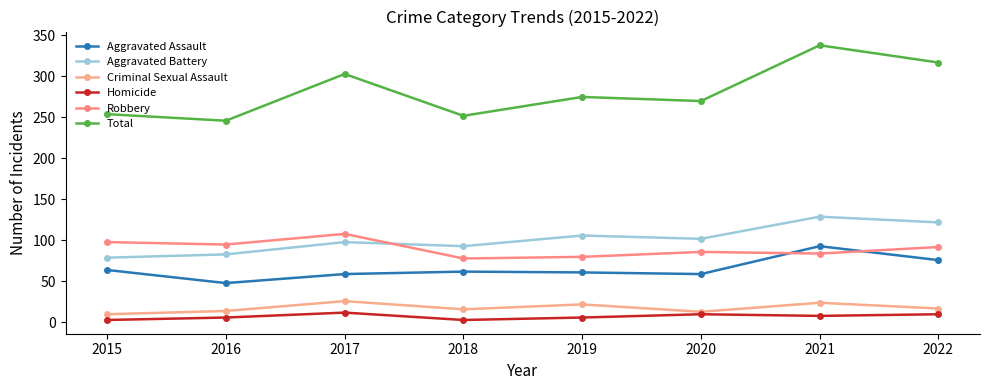

What is the difference between the second highest and minimum values in the Homicide series?

7